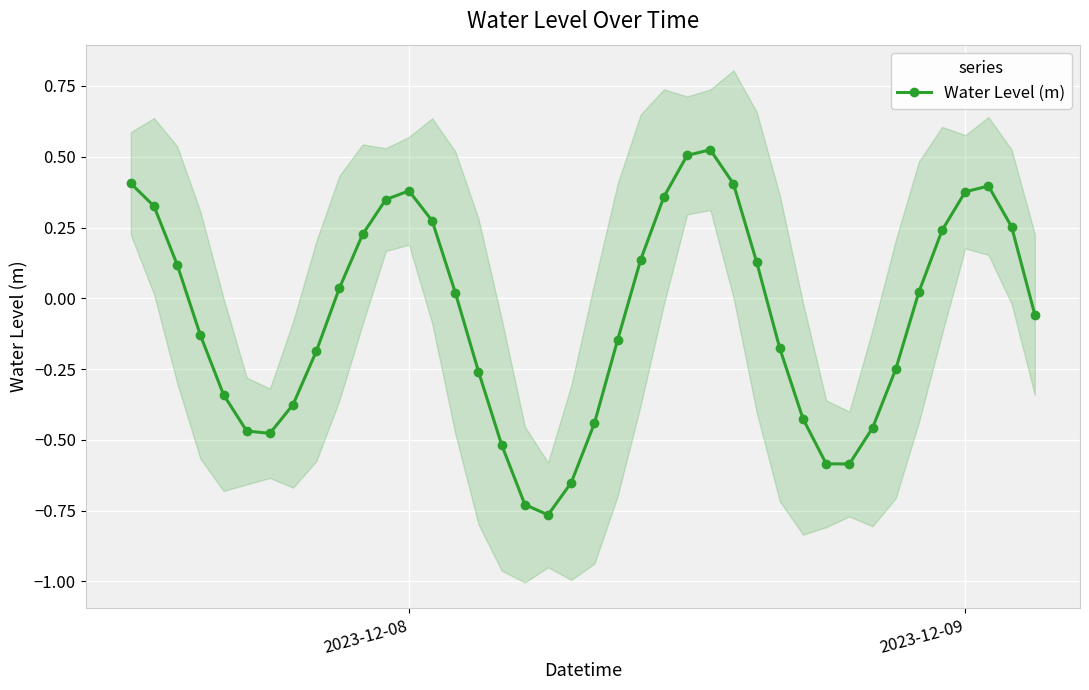

True or false: Water Level (m) has more than 0 interior local peaks.

True